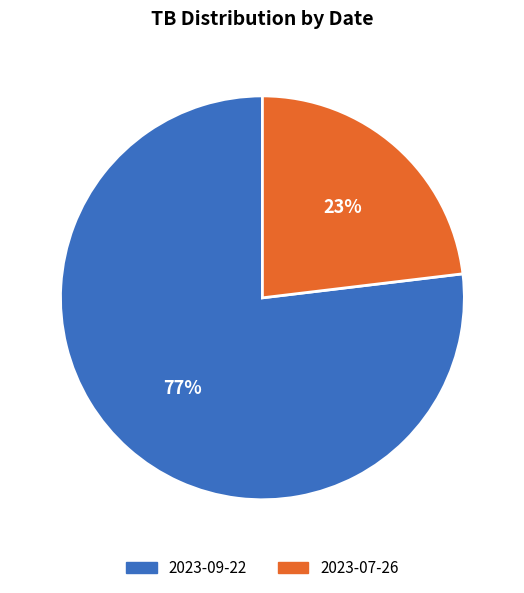

To the nearest percent, what portion does 2023-07-26 represent?

23%